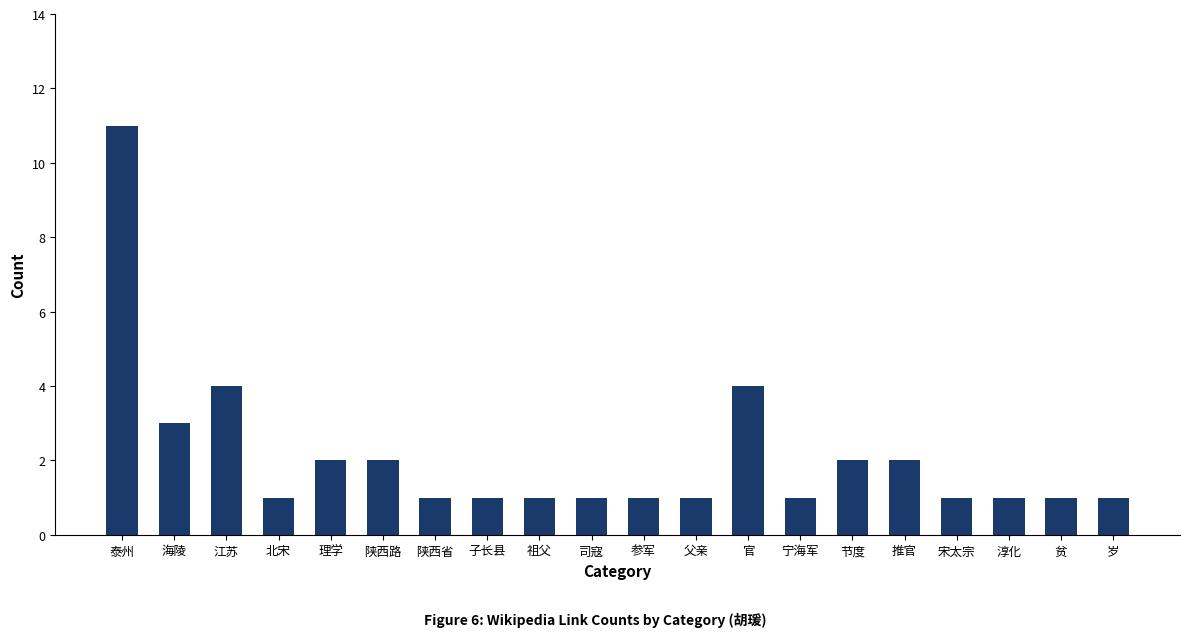

Between 江苏 and 宁海军, which is larger?

江苏